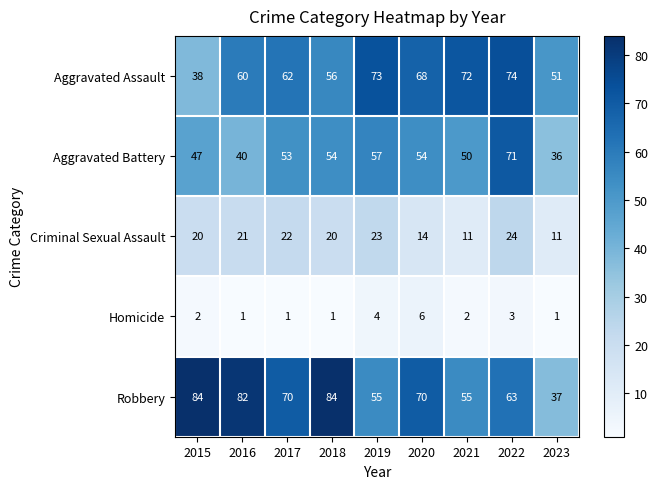

Where is Aggravated Assault nearest to the value 56?

2018